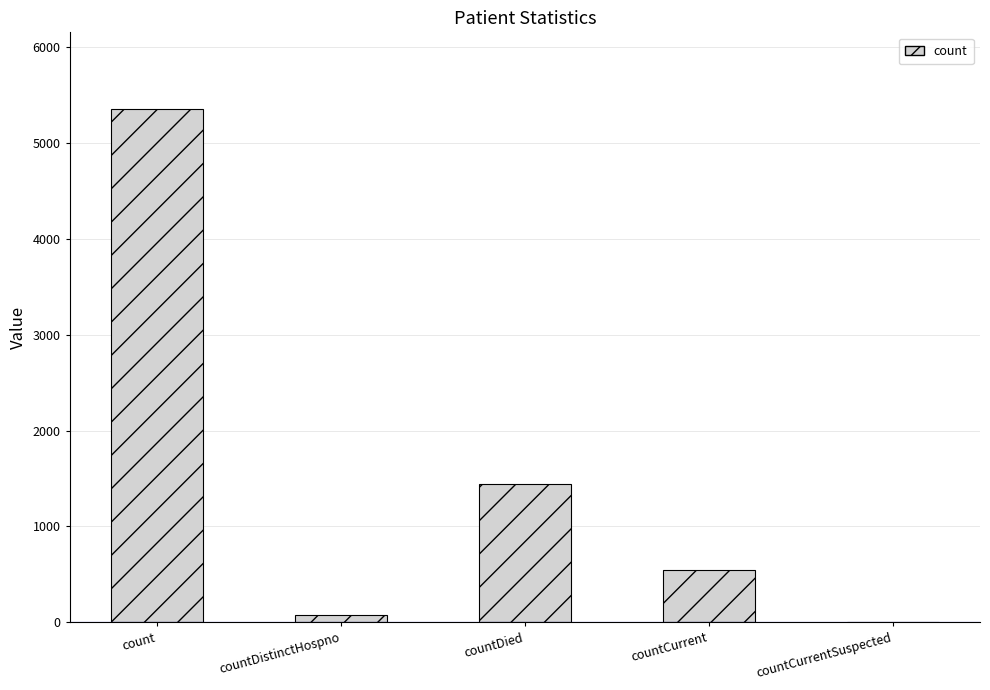

True or false: the data shows 305 at countCurrent.

False